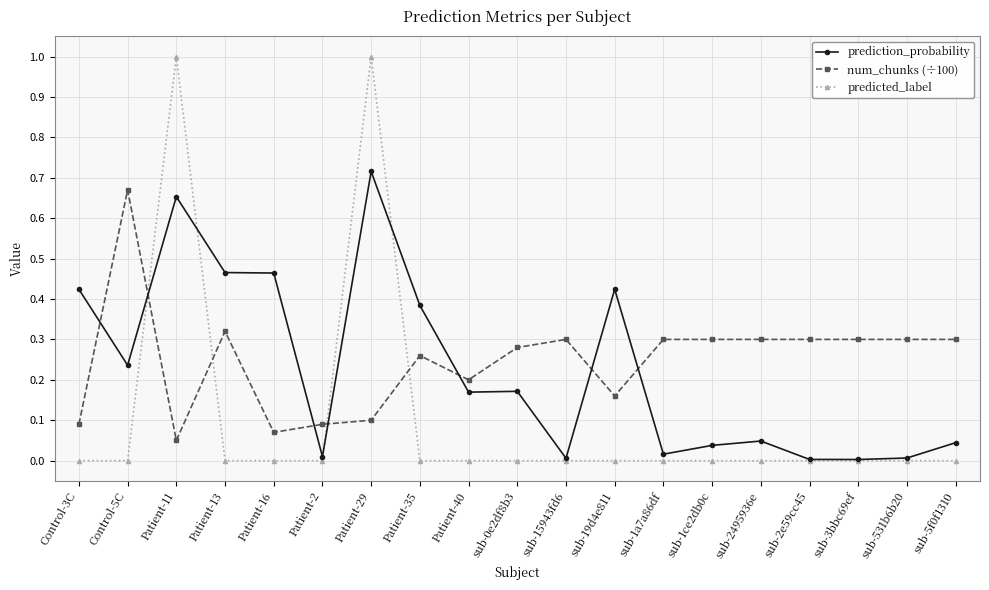

What is the value of the predicted_label point at the 7th from the left?

1.0